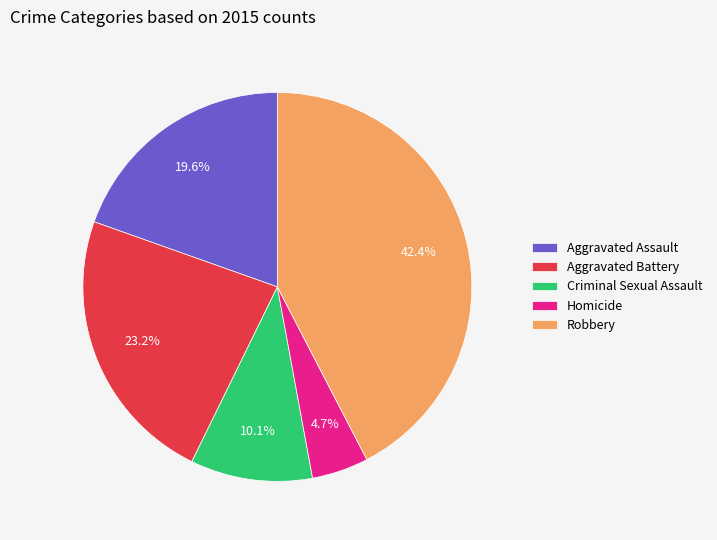

What is the smallest slice in the pie chart?

Homicide